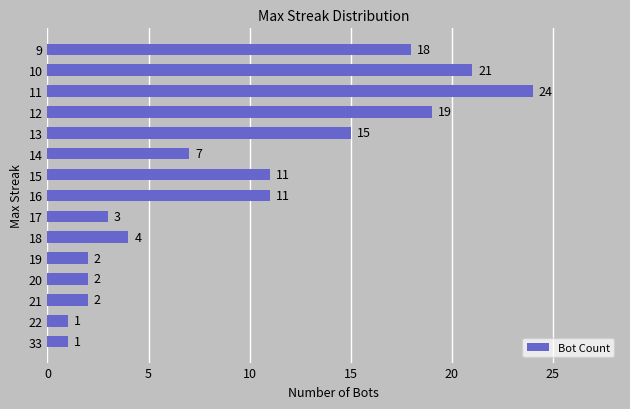

What is the difference between the maximum and minimum values?

23